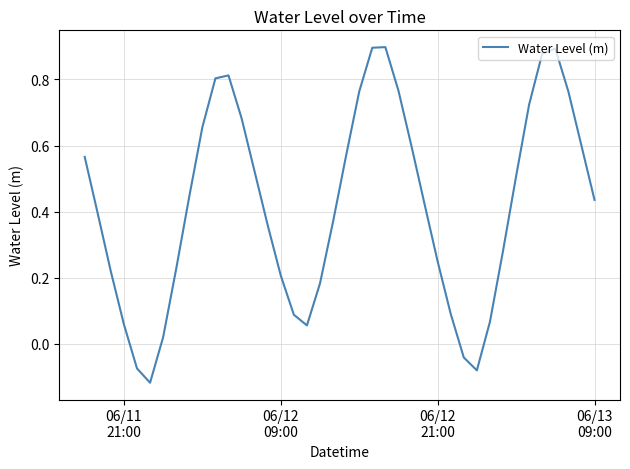

What is the minimum value shown in the chart?

-0.1